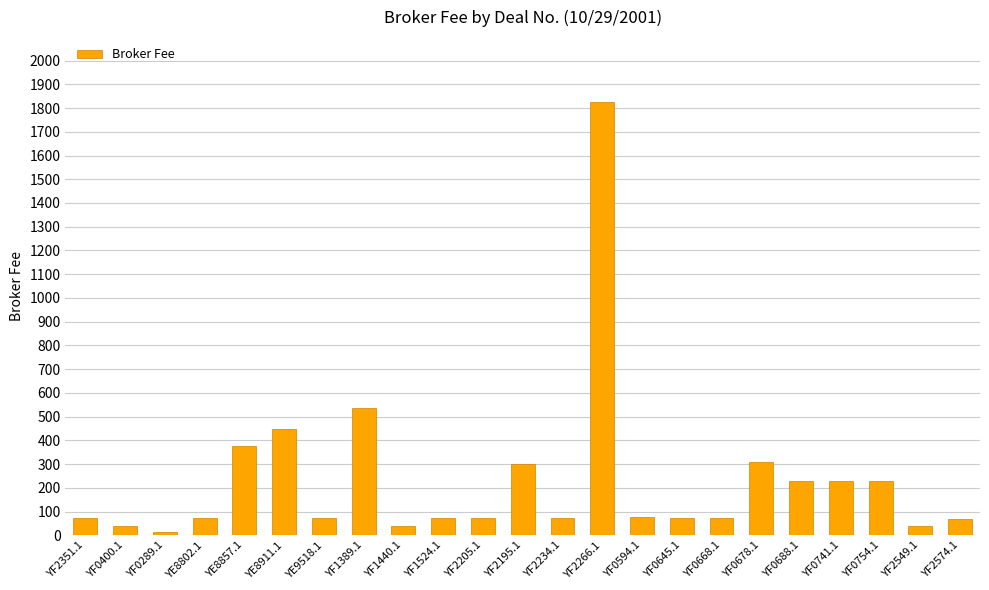

What is the difference between the second highest and second lowest values?

497.5